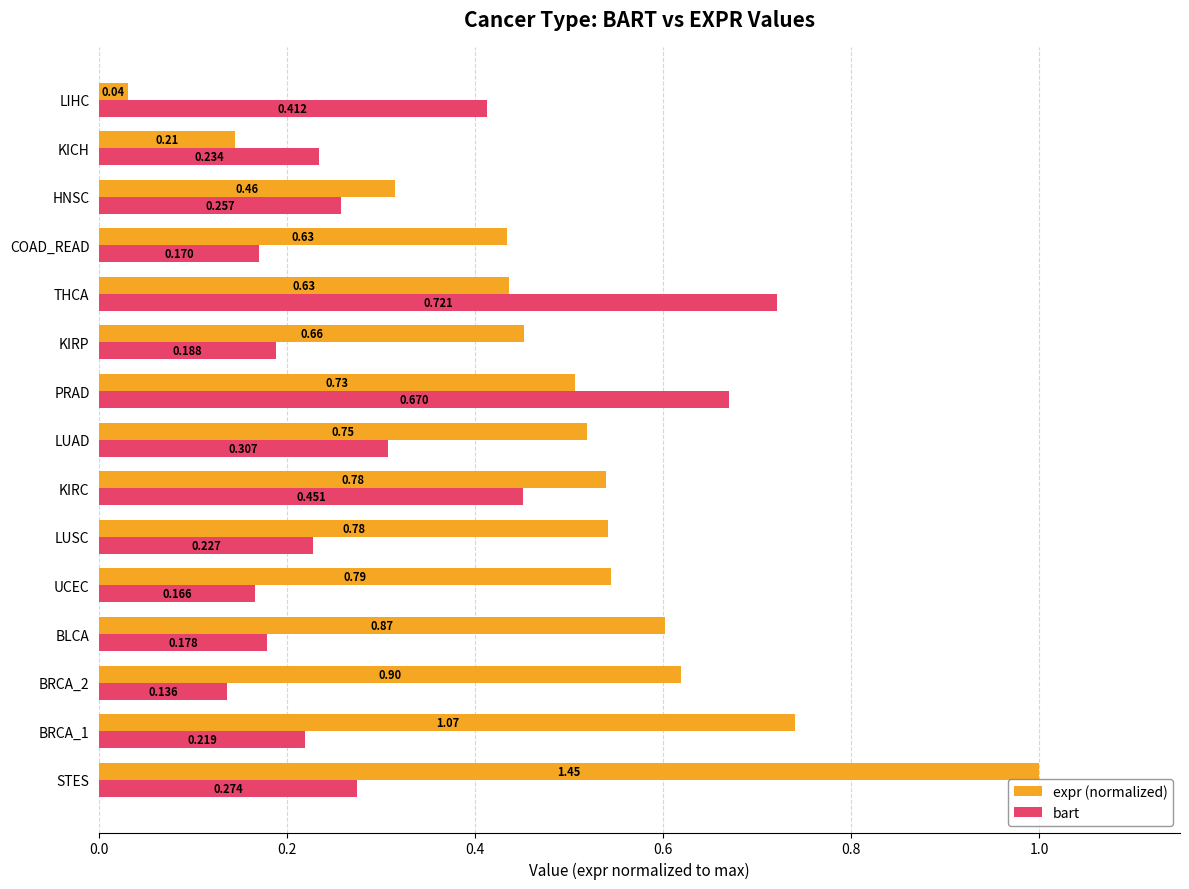

List the series in order of their peak value, highest first.

expr (normalized), bart